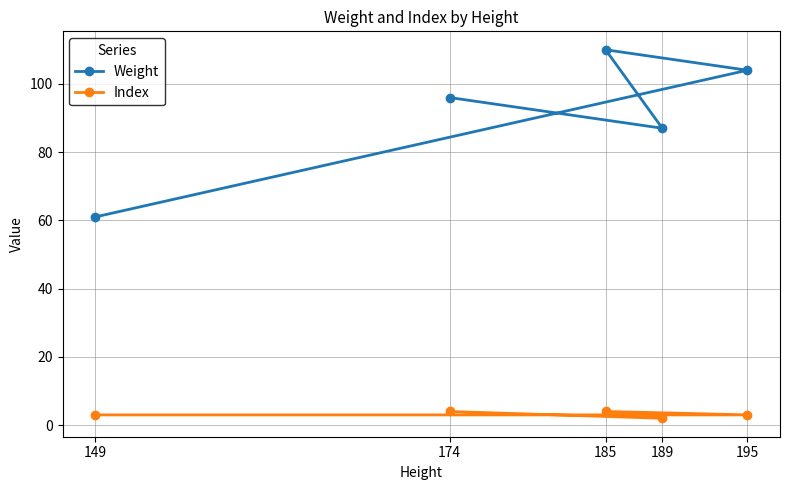

Does the chart display data point markers on the line(s)?

Yes